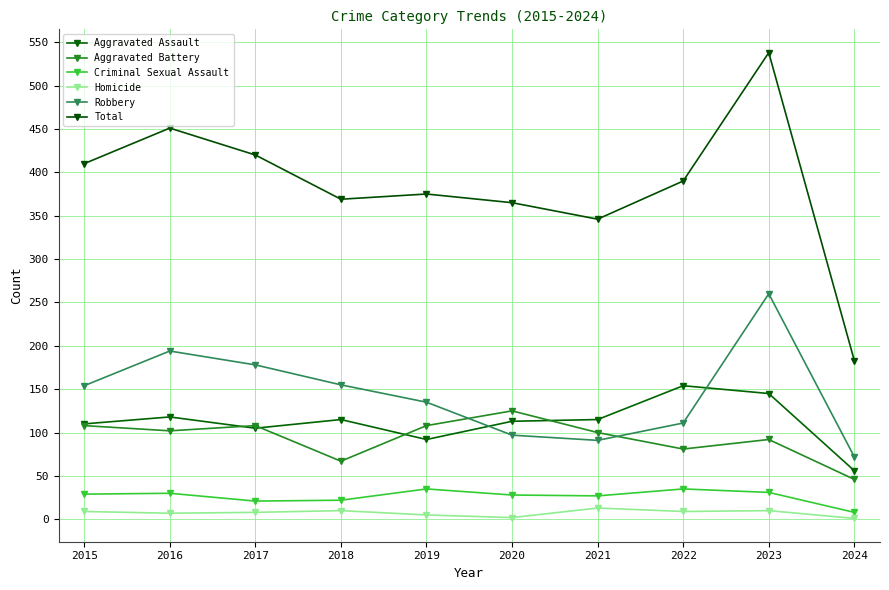

The Robbery series shows 111 at 2022. True or false?

True